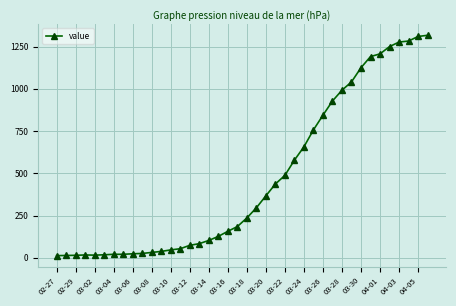

What is the minimum value shown in the chart?

13